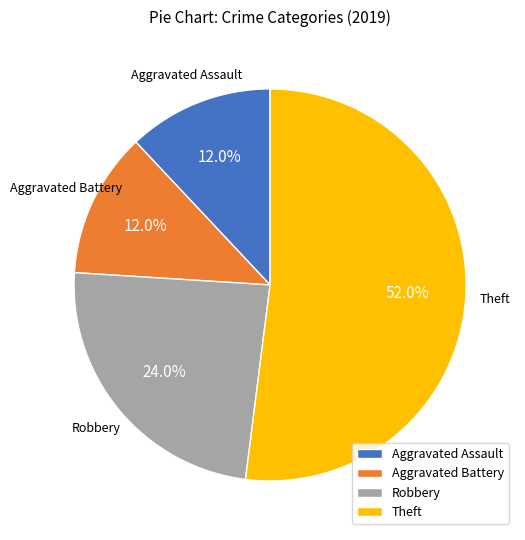

Which category has the biggest portion of the pie?

Theft